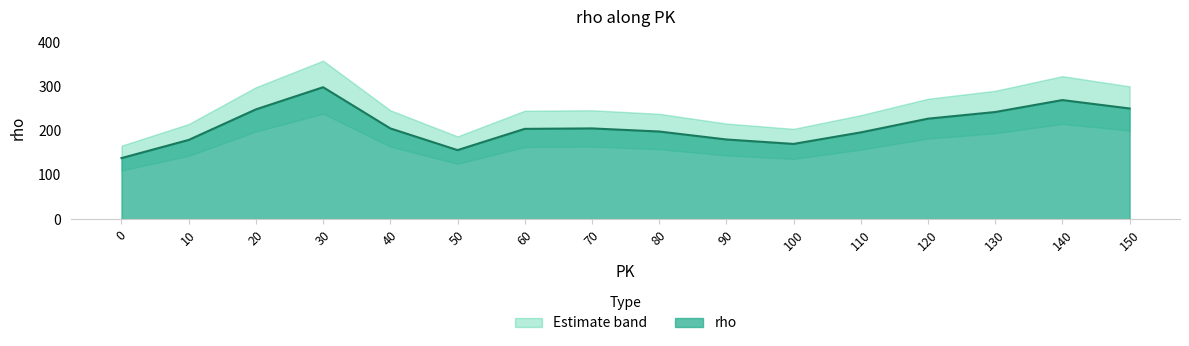

The chart shows a value of 348 at 20. True or false?

False